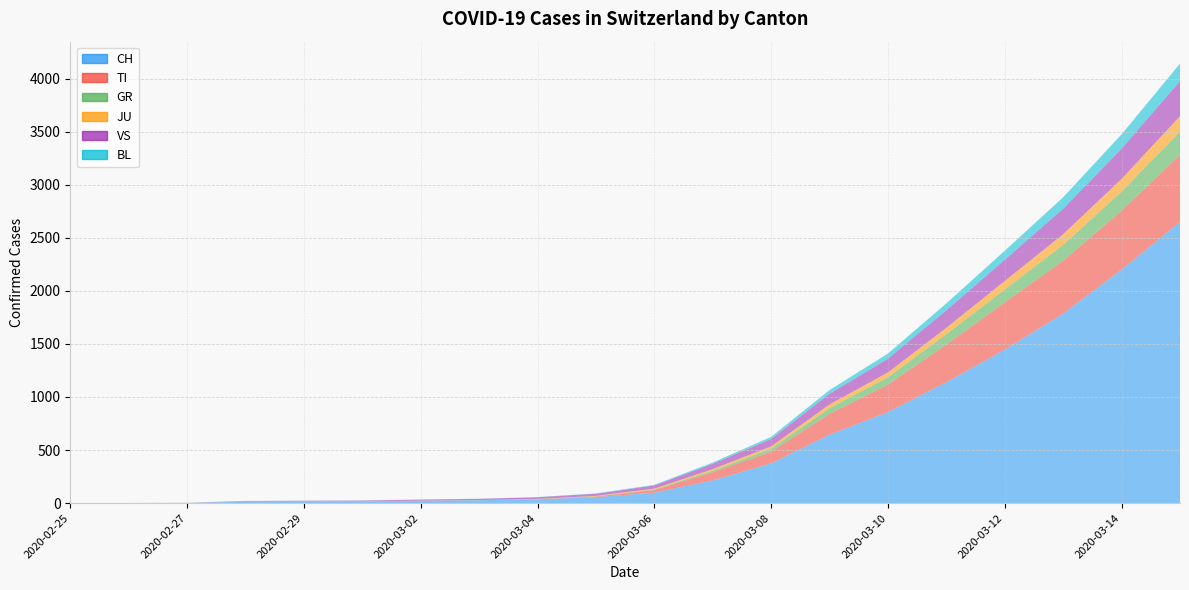

Reading left to right, what are all the values shown in this chart?

CH: 0	1	2	13	15	16	22	27	35	56	98	214	374	645	858	1139	1447	1786	2200	2650
TI: 0	0	0	0	0	0	0	0	1	6	25	77	110	197	258	355	444	498	555	631
GR: 0	0	0	0	0	0	0	0	1	2	5	14	28	53	70	98	122	150	180	220
JU: 0	0	1	1	1	1	1	1	2	4	8	15	22	35	45	60	80	100	120	145
VS: 0	0	0	6	6	7	10	12	16	20	30	50	70	100	130	165	200	240	285	330
BL: 0	0	0	0	1	1	1	1	2	3	6	12	20	35	48	65	85	108	135	165